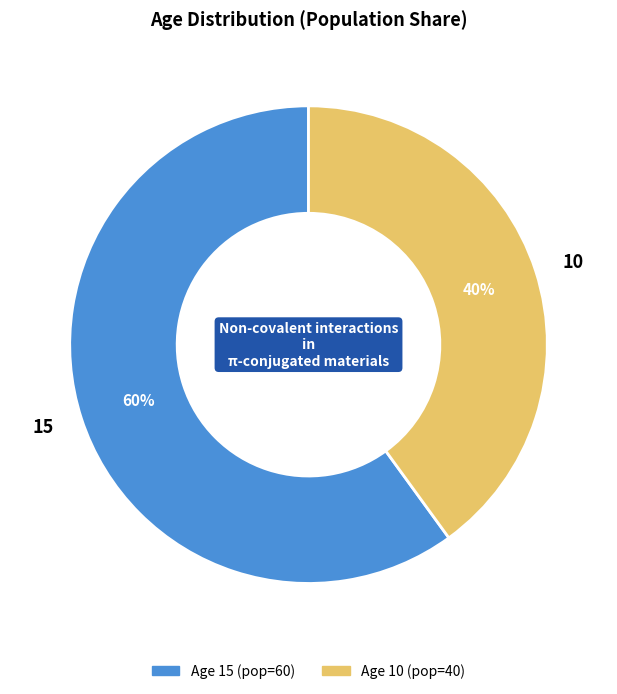

Count the number of slices in the pie.

2